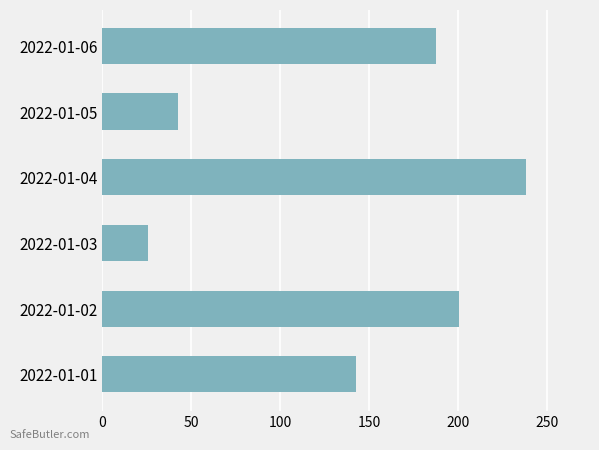

Rank the categories by value from lowest to highest.

2022-01-03, 2022-01-05, 2022-01-01, 2022-01-06, 2022-01-02, 2022-01-04